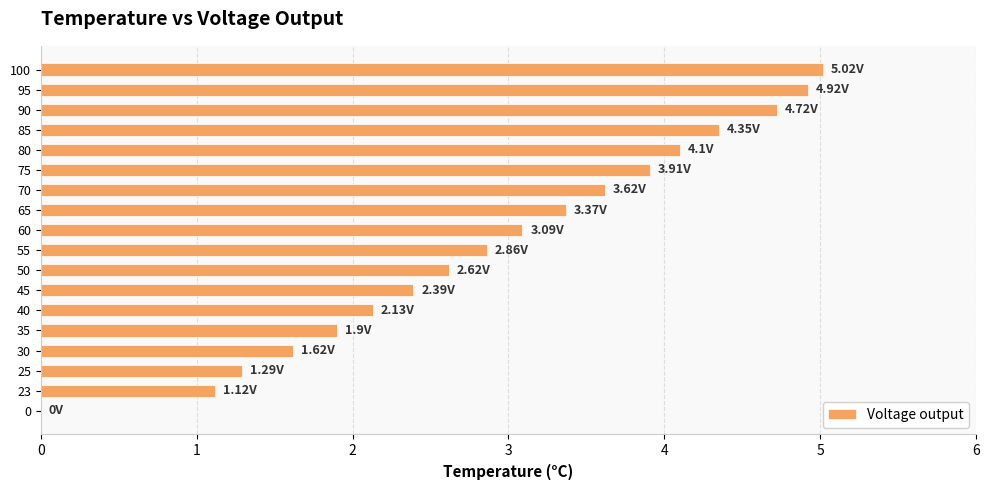

What is the sum of all values?

53.0